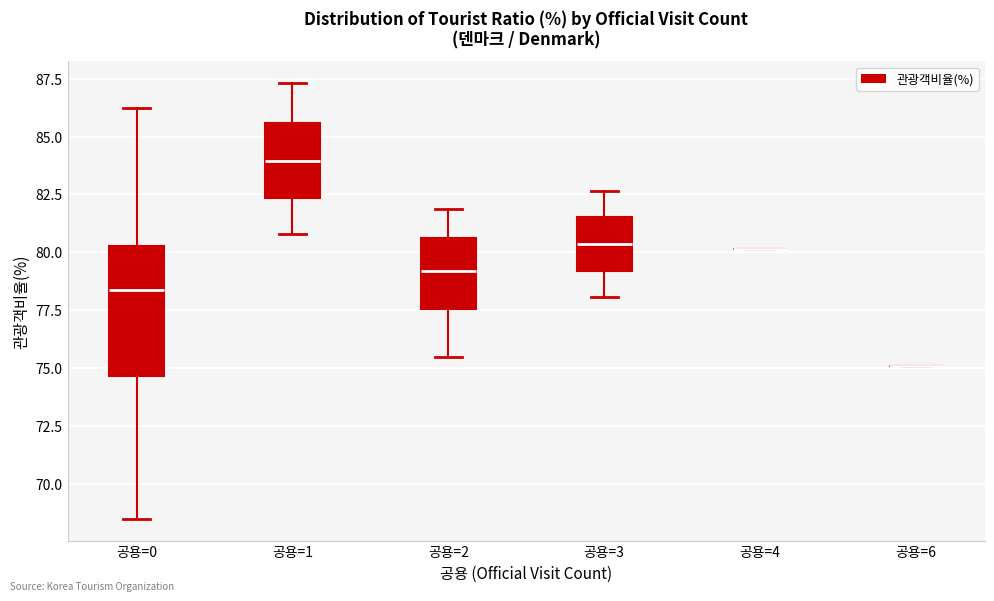

Which box is the tallest, from its lower edge to its upper edge?

공용=0